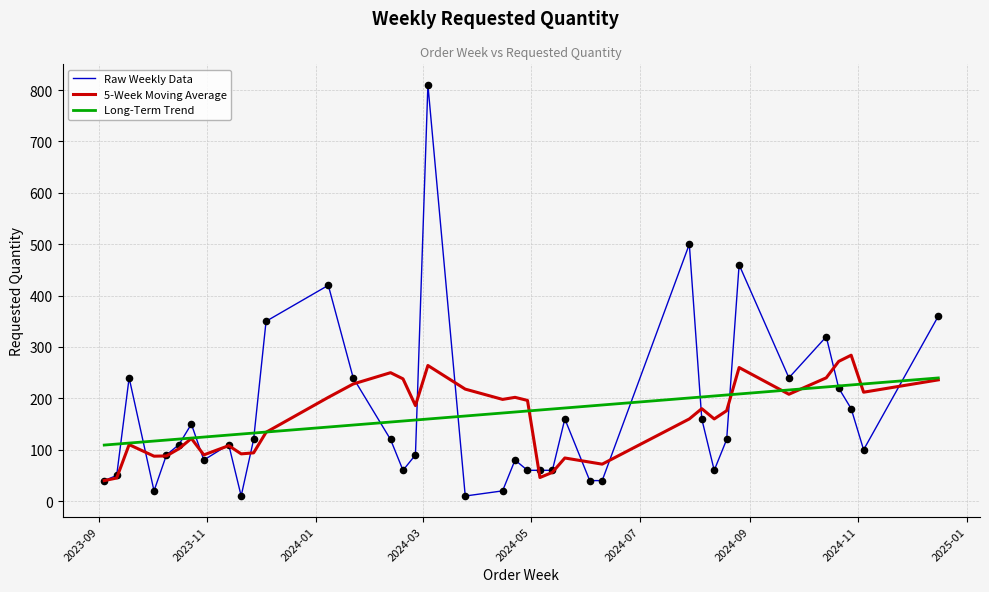

What is the lowest value of the 5-Week Moving Average series?

40.0